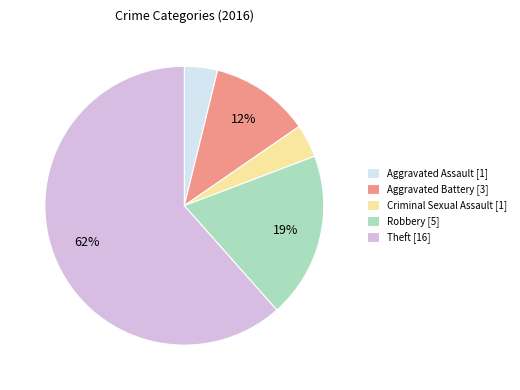

Is the sum of Robbery [5] and Theft [16] greater than half?

Yes